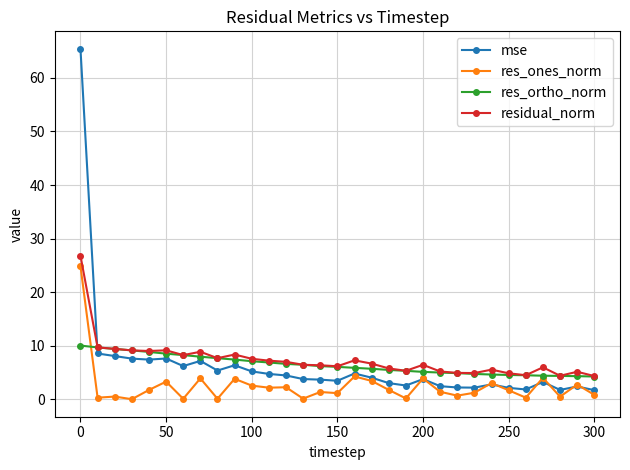

How many times do residual_norm and mse cross each other?

1